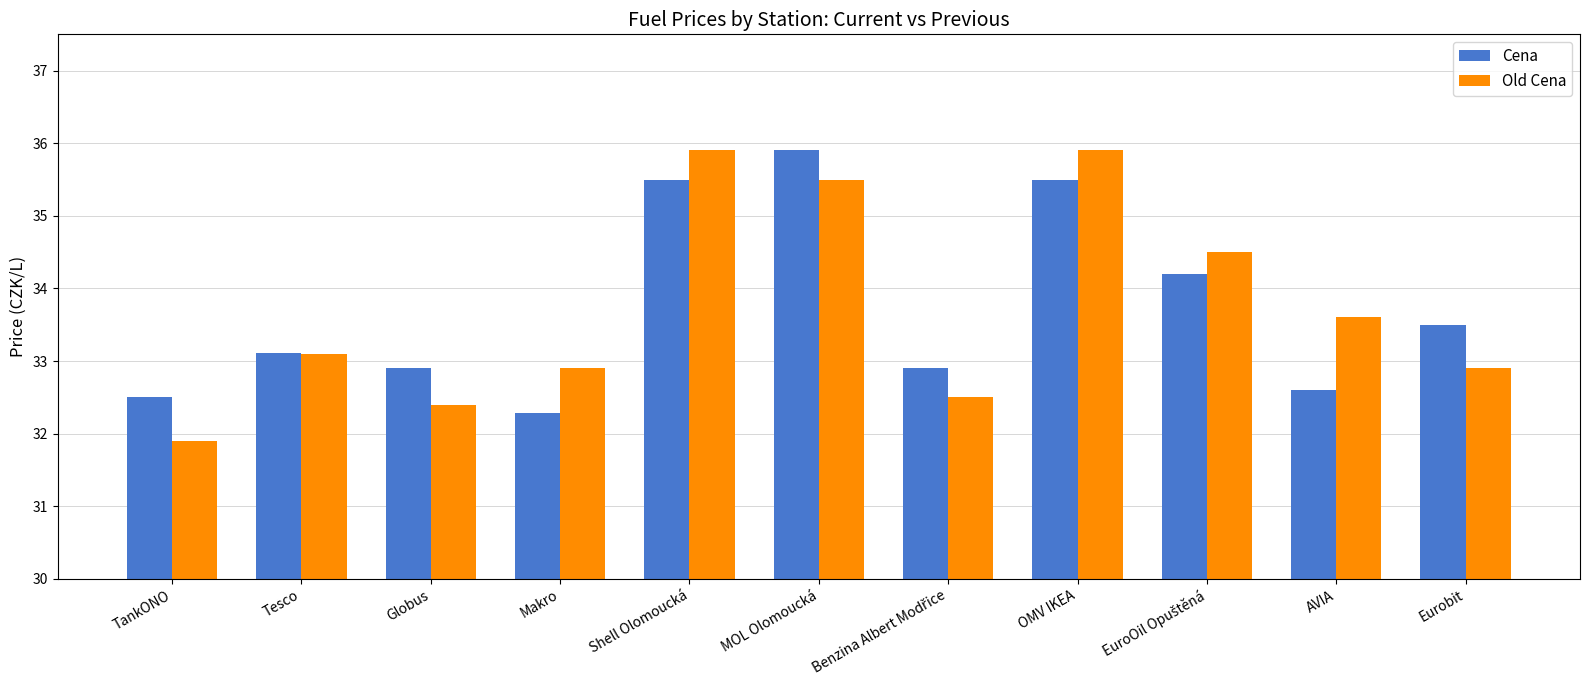

Which series has the largest range (max minus min)?

Old Cena